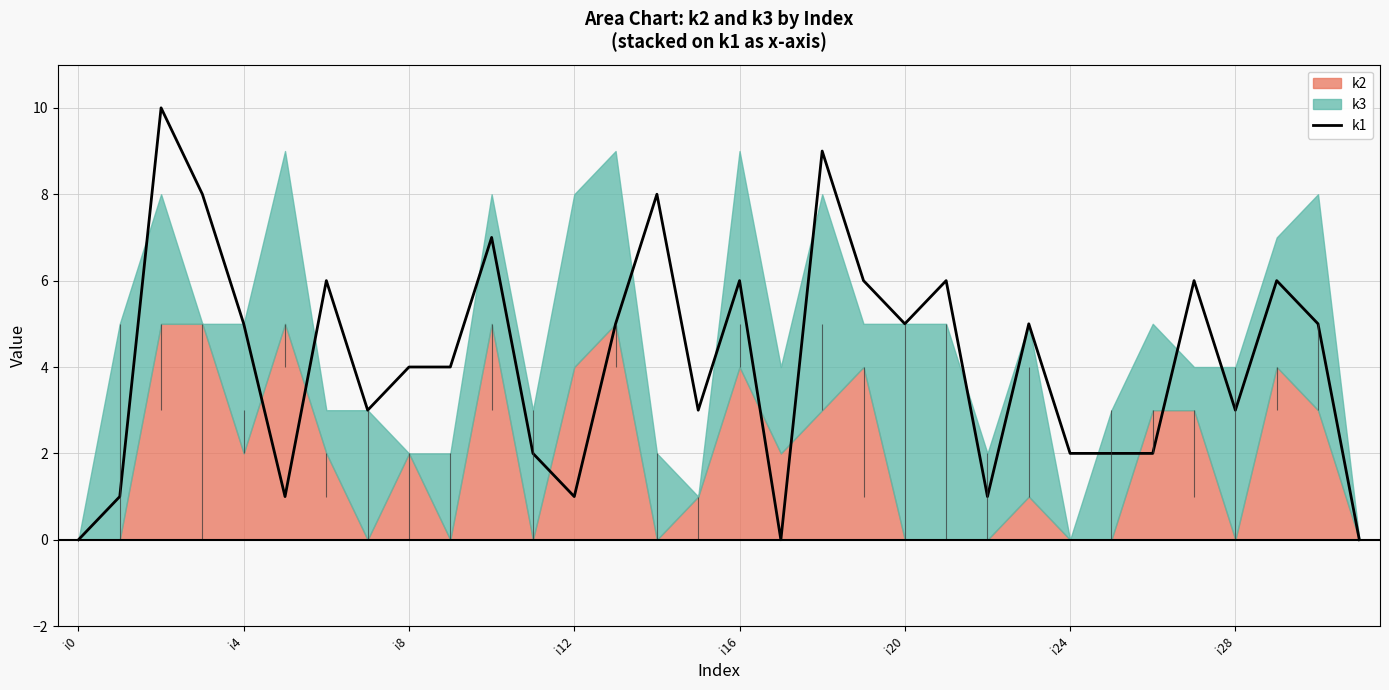

Is it true that k1 equals 0 at i0?

True